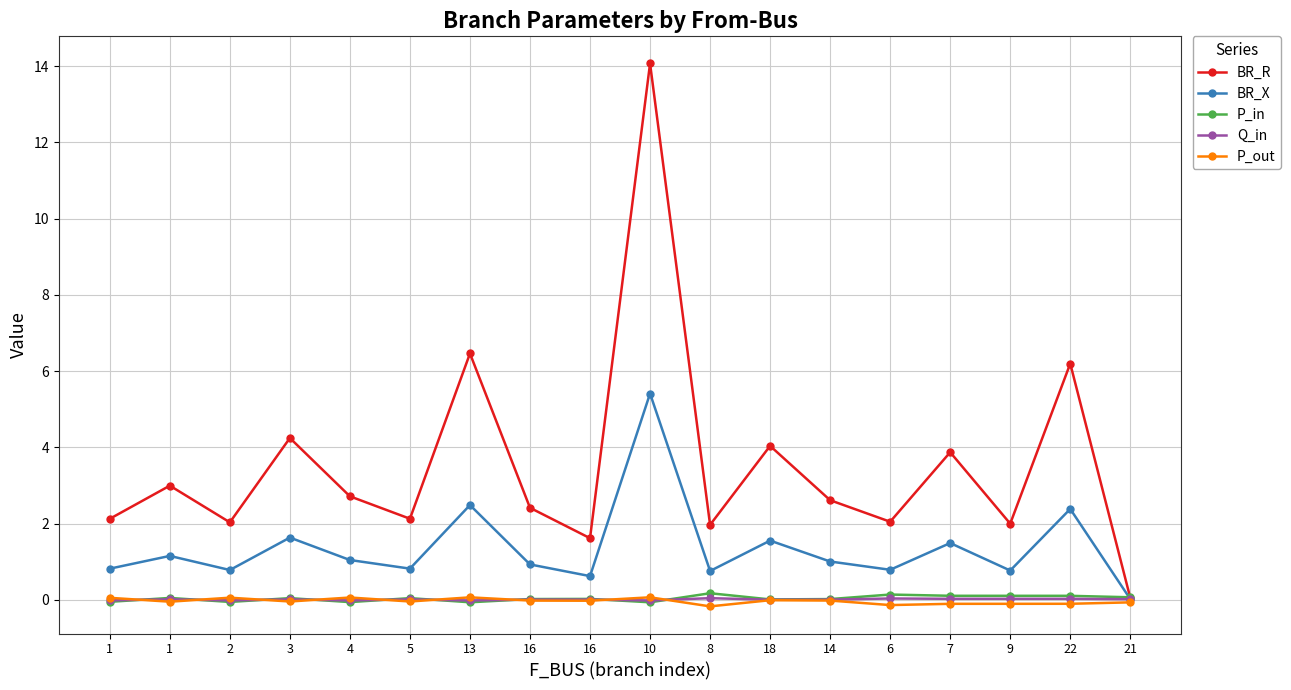

How many distinct data groups are displayed?

5